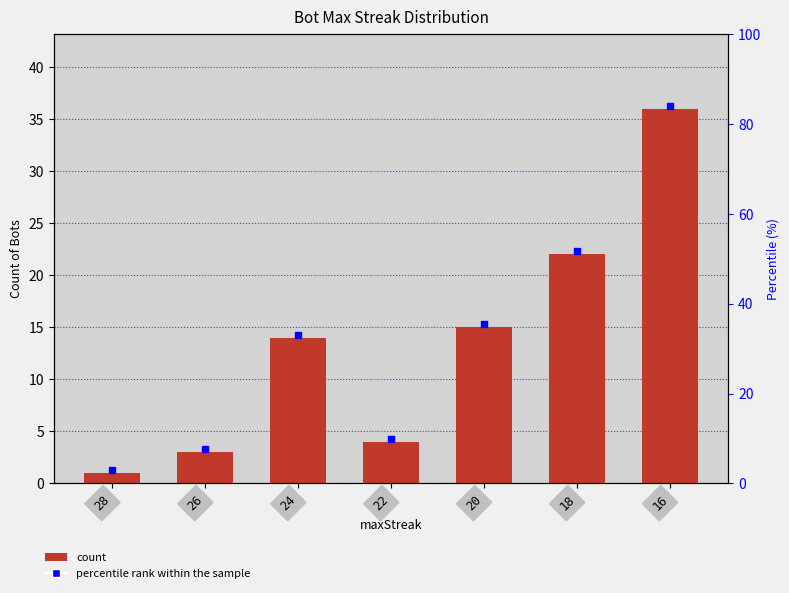

Rank the categories by value from lowest to highest.

28, 26, 22, 24, 20, 18, 16